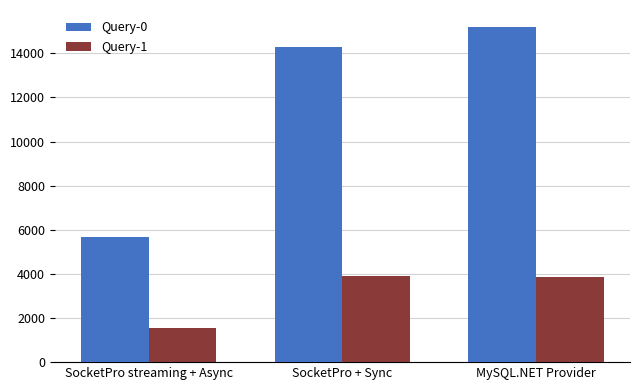

What value does the Query-1 series have at MySQL.NET Provider, to the nearest 10?

3850